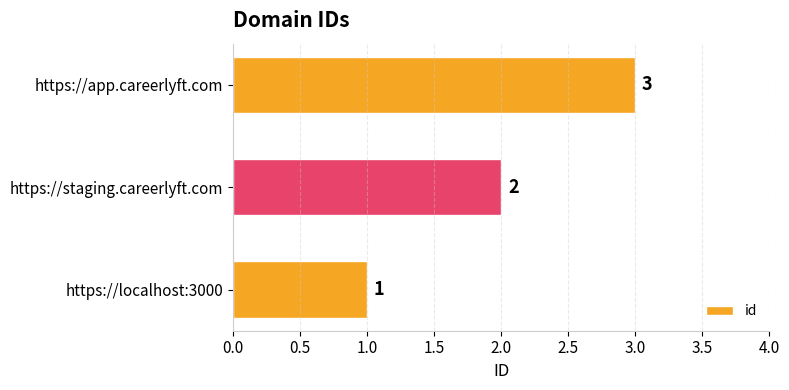

What is the sum of the values at https://app.careerlyft.com and https://localhost:3000?

4